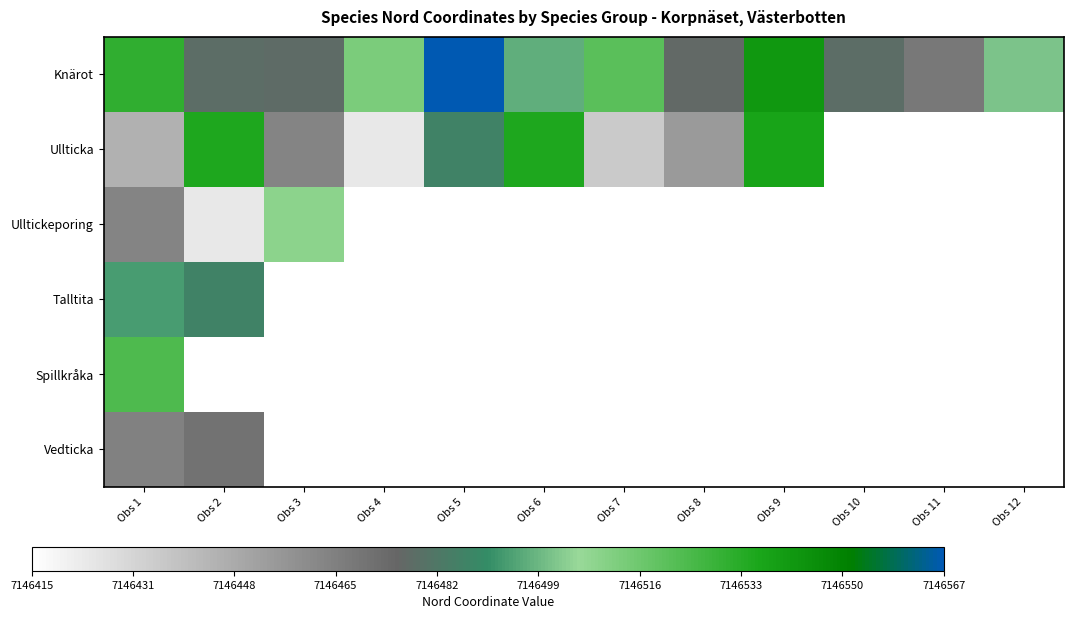

At which category is the sum across all series the highest?

Obs 1